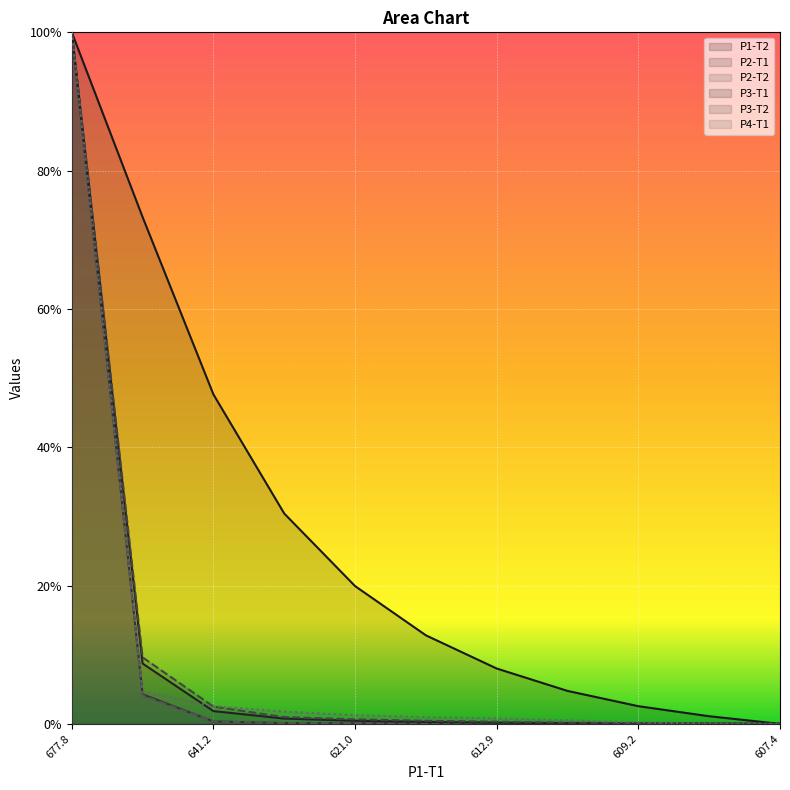

What is the maximum value for P2-T1?

1.0